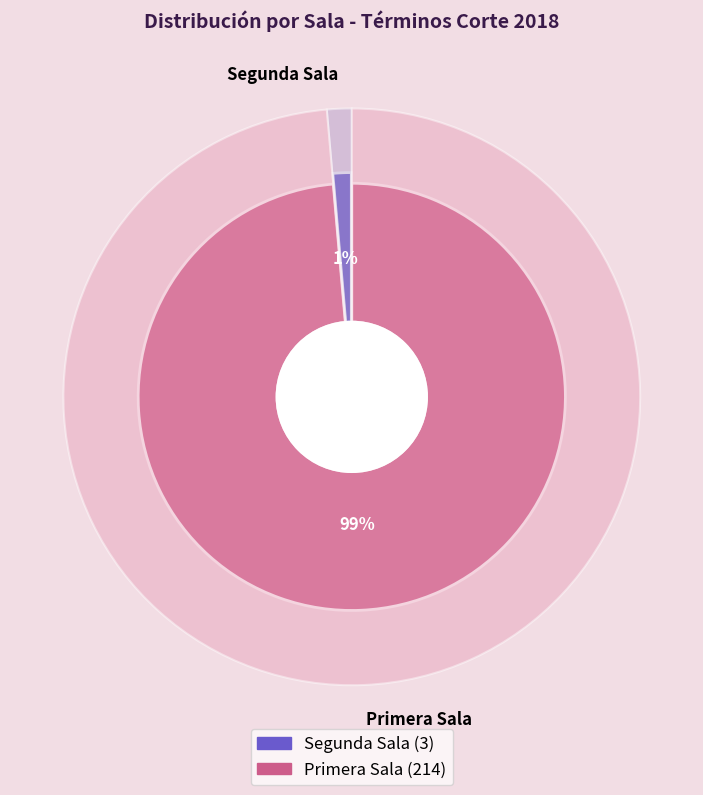

Which category has the biggest portion of the pie?

Primera Sala